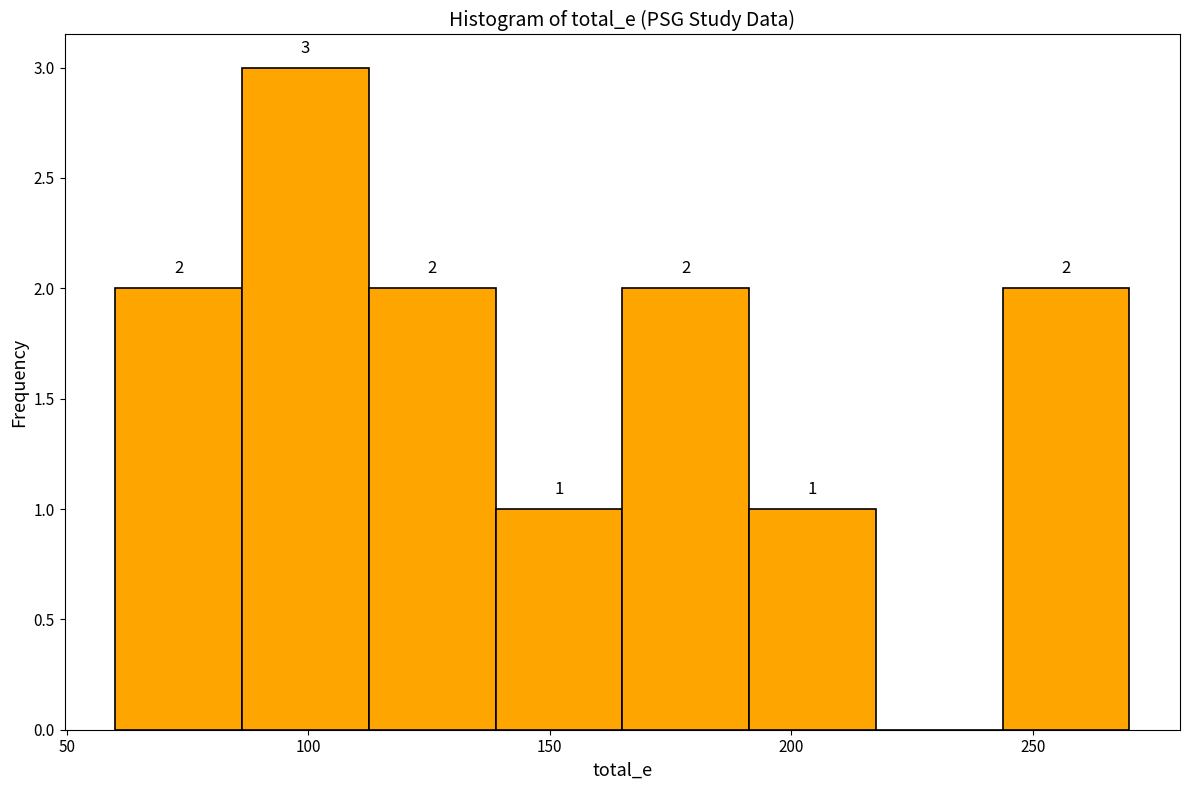

Which range on the x-axis has the tallest bar?

85 to 115